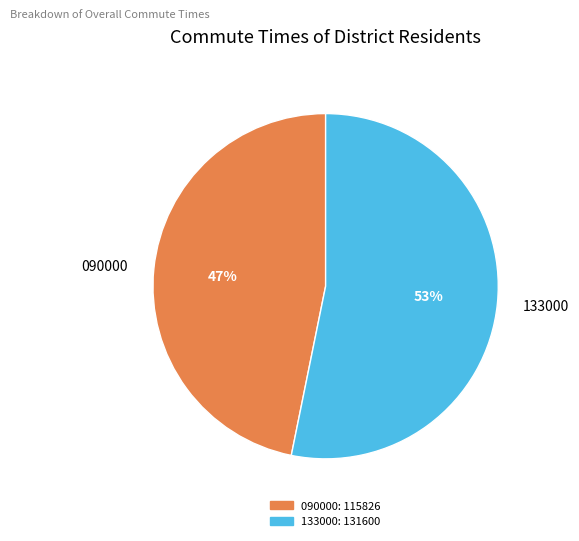

True or false: 133000 accounts for 53% of the total.

True